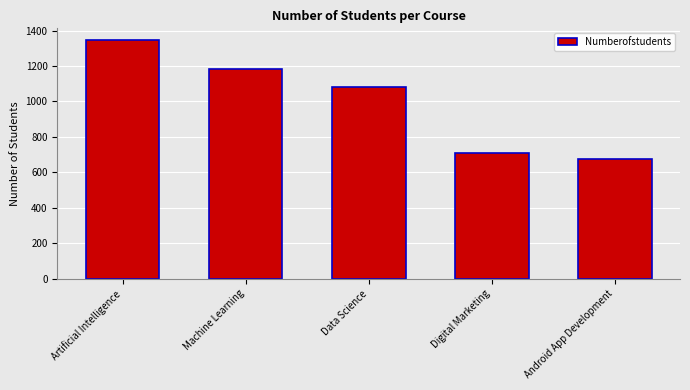

Does the chart contain stacked bars?

No